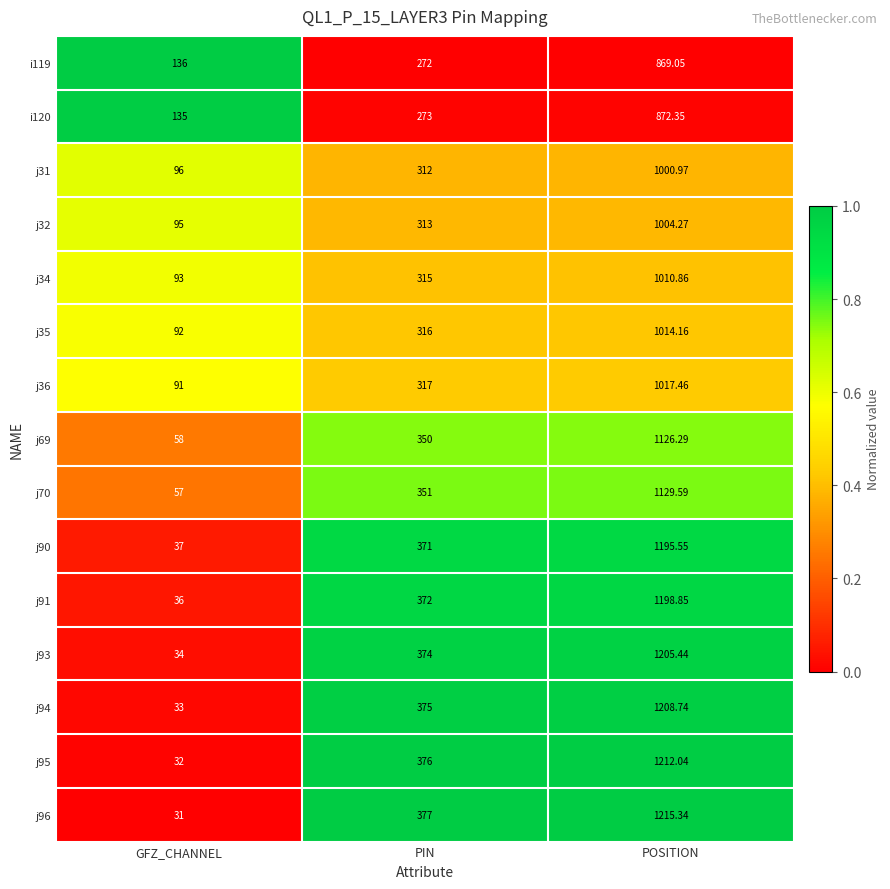

Between PIN and POSITION, which series saw the biggest shift?

j96